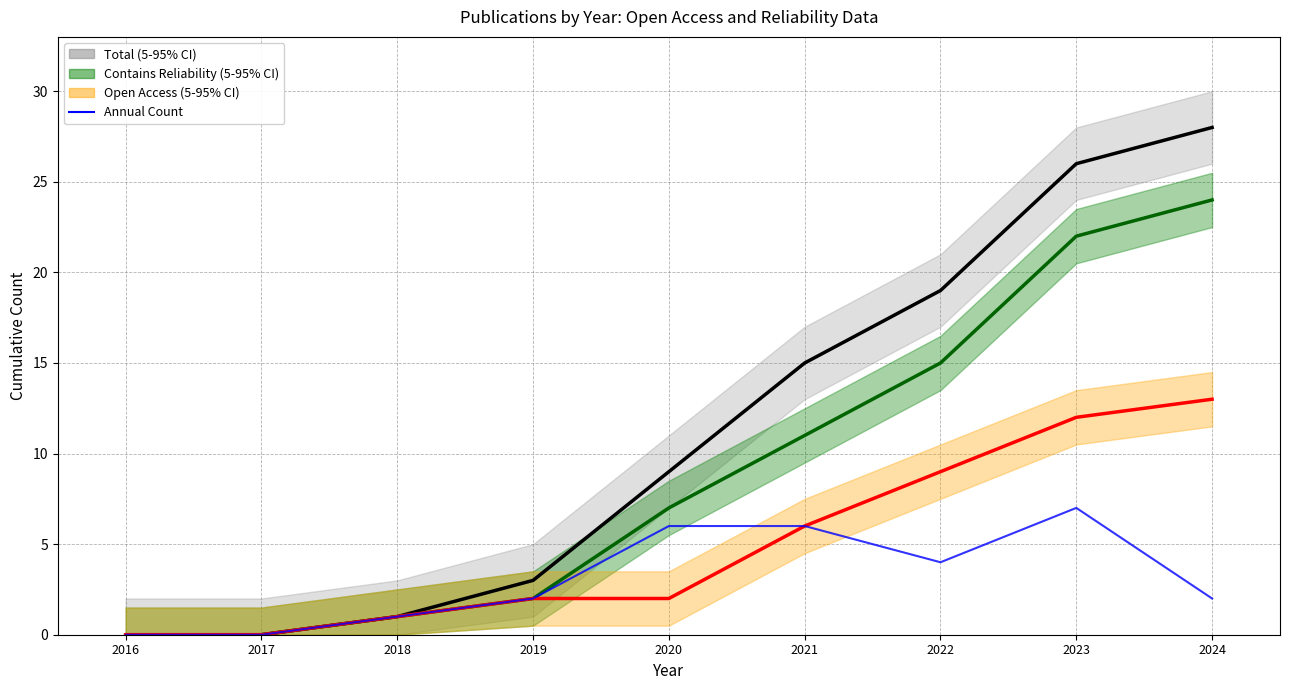

What value does the data have at 2022?

4